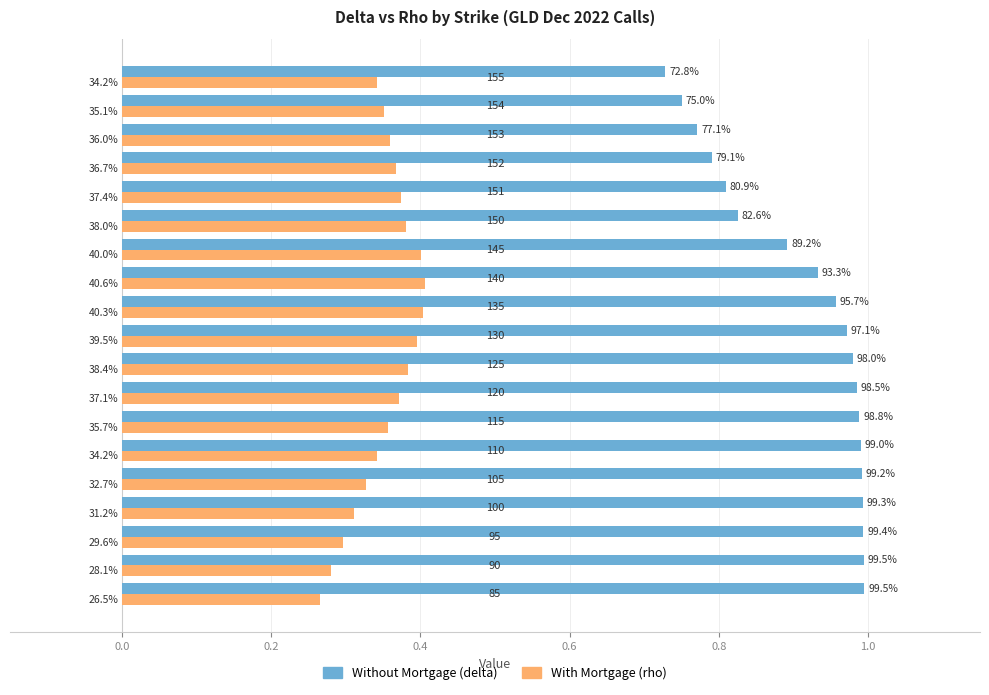

What are all the series names shown in the legend?

Without Mortgage (delta), With Mortgage (rho)